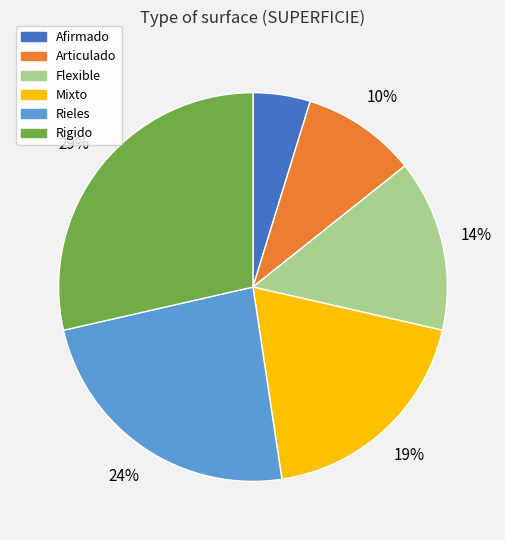

To the nearest percent, what portion does Flexible represent?

14%